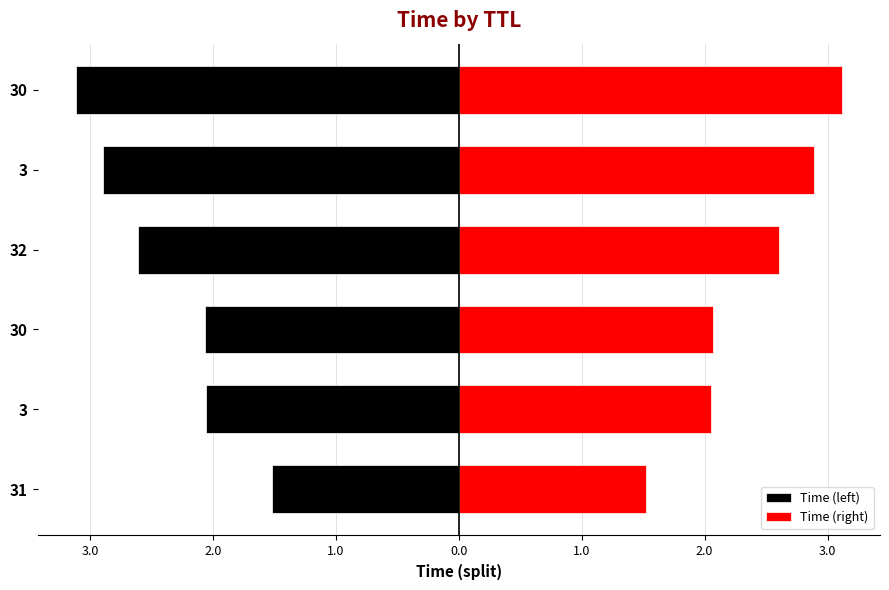

What is the difference between the Time (right) values at 3.0 and 0.0?

0.8